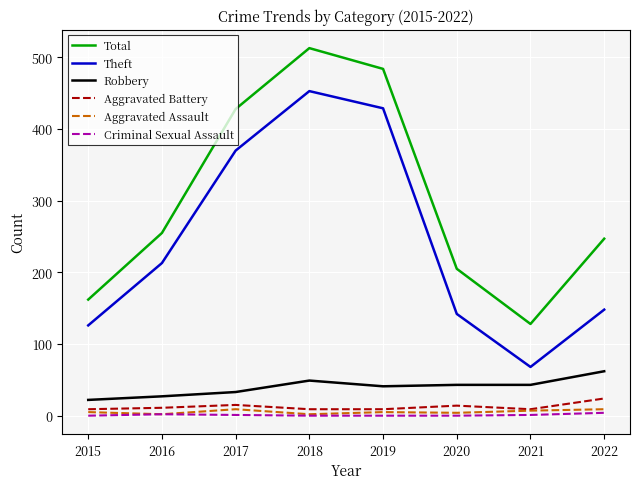

Is the value of Robbery at 2017 greater than the value of Criminal Sexual Assault at 2021?

Yes